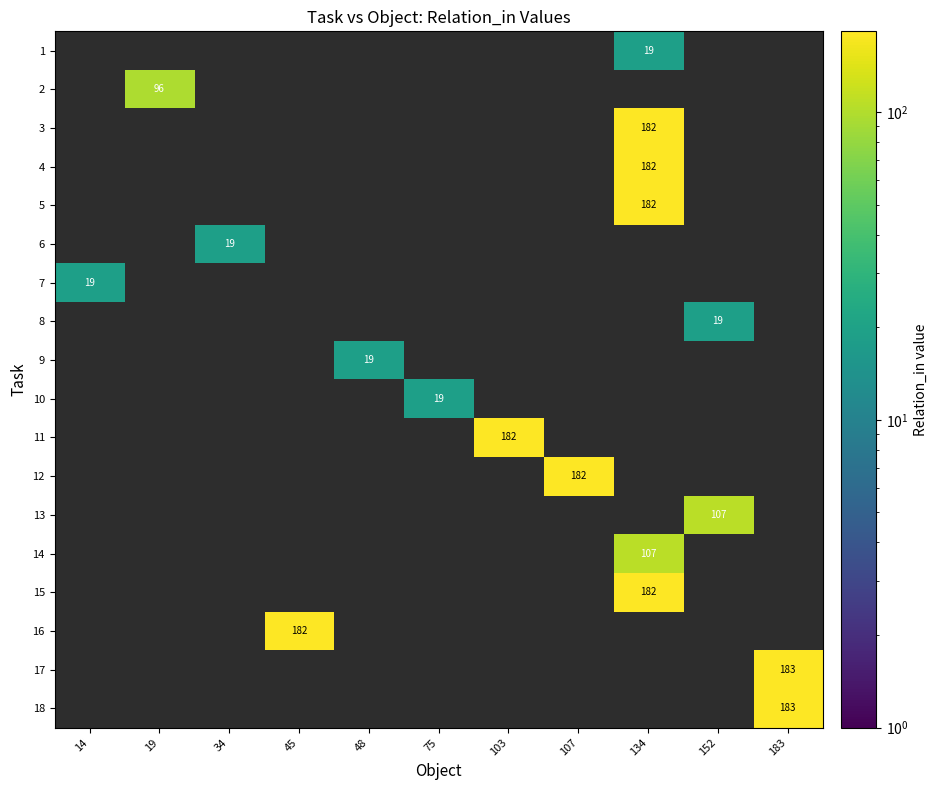

Which category has the lowest value in the row_4 series?

14